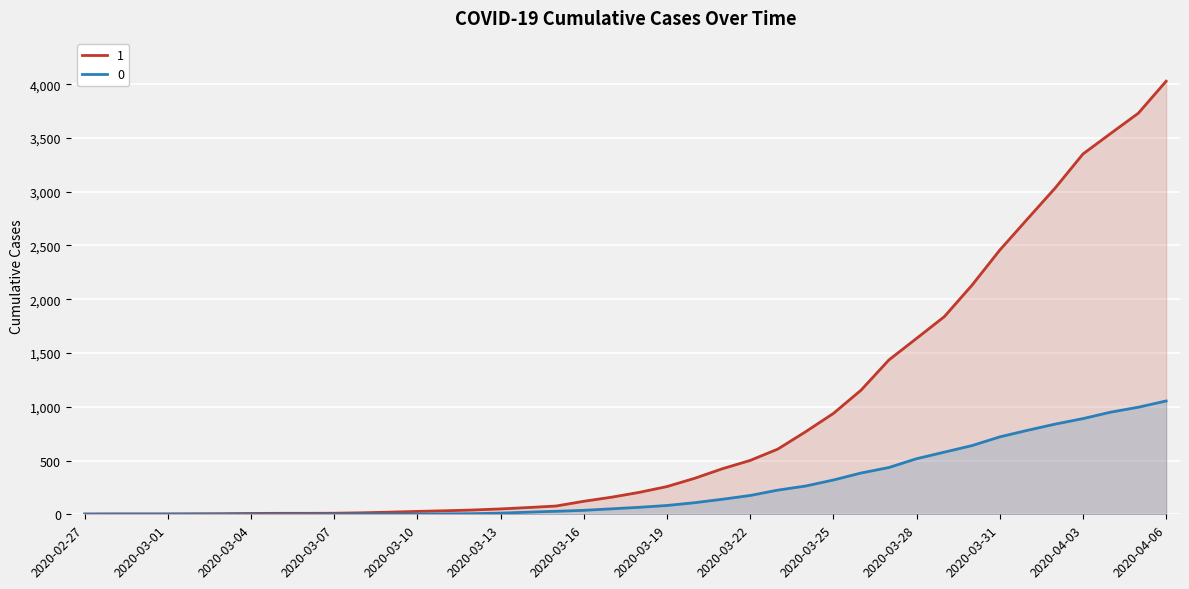

True or false: 0 and 1 intersect in this chart.

False